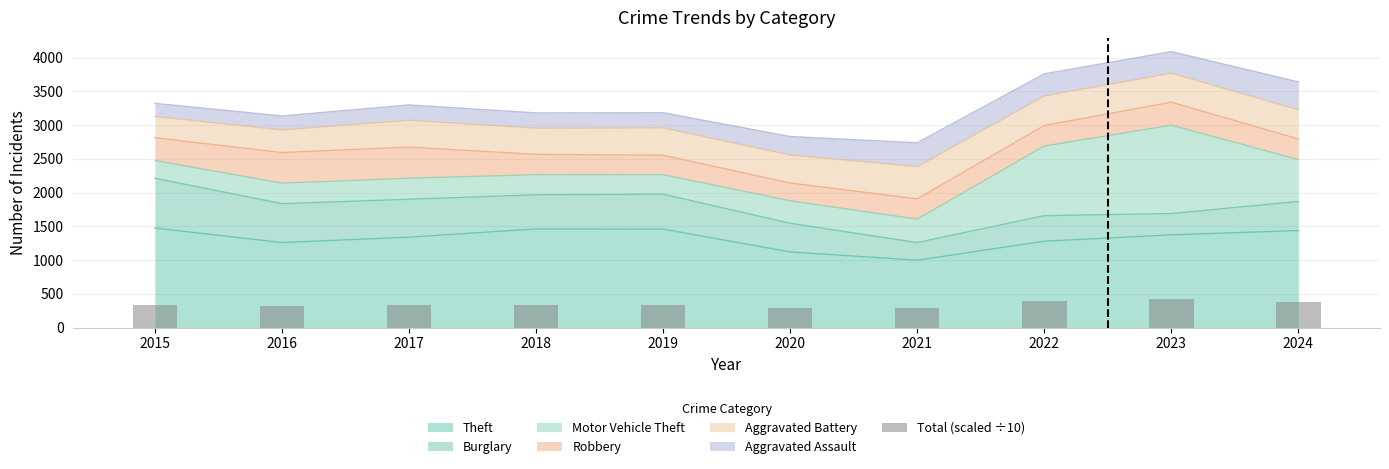

How many values are below 339?

5